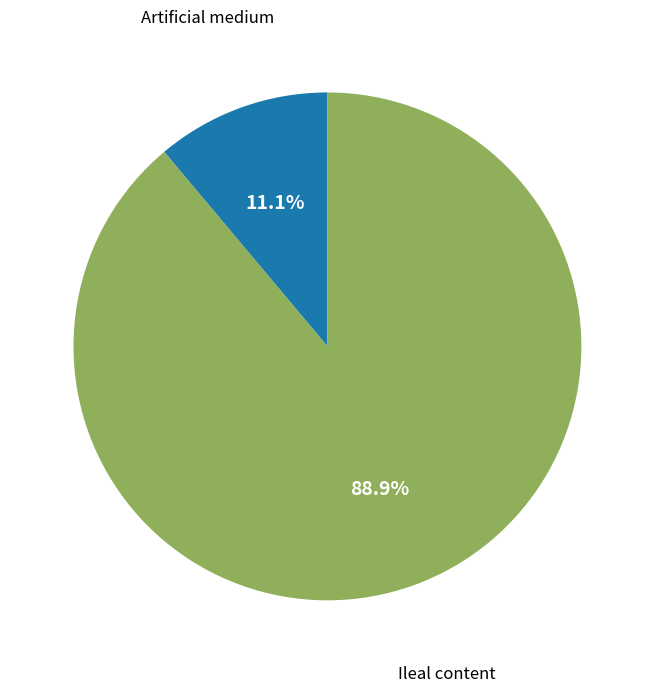

How many slices are in this pie chart?

2